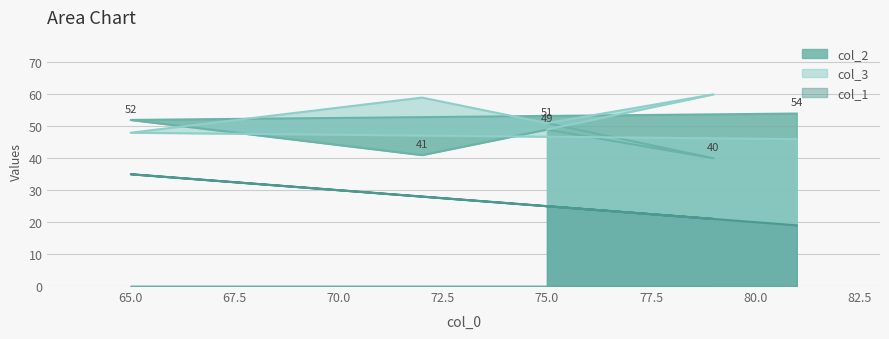

Which category has the highest value in the col_3 series?

79